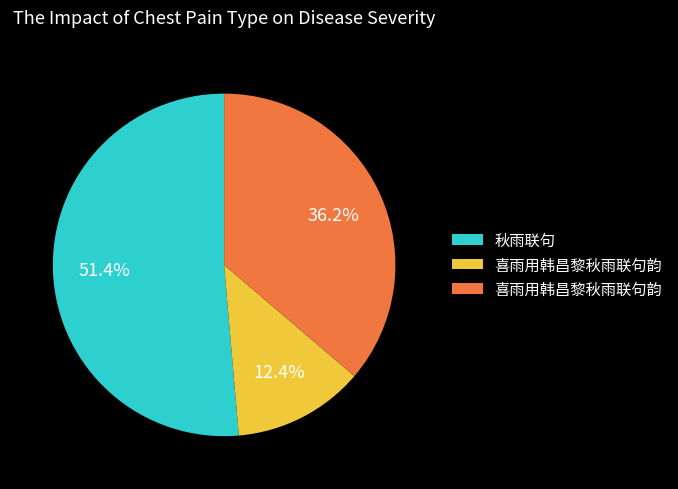

Does any single category account for the majority?

Yes